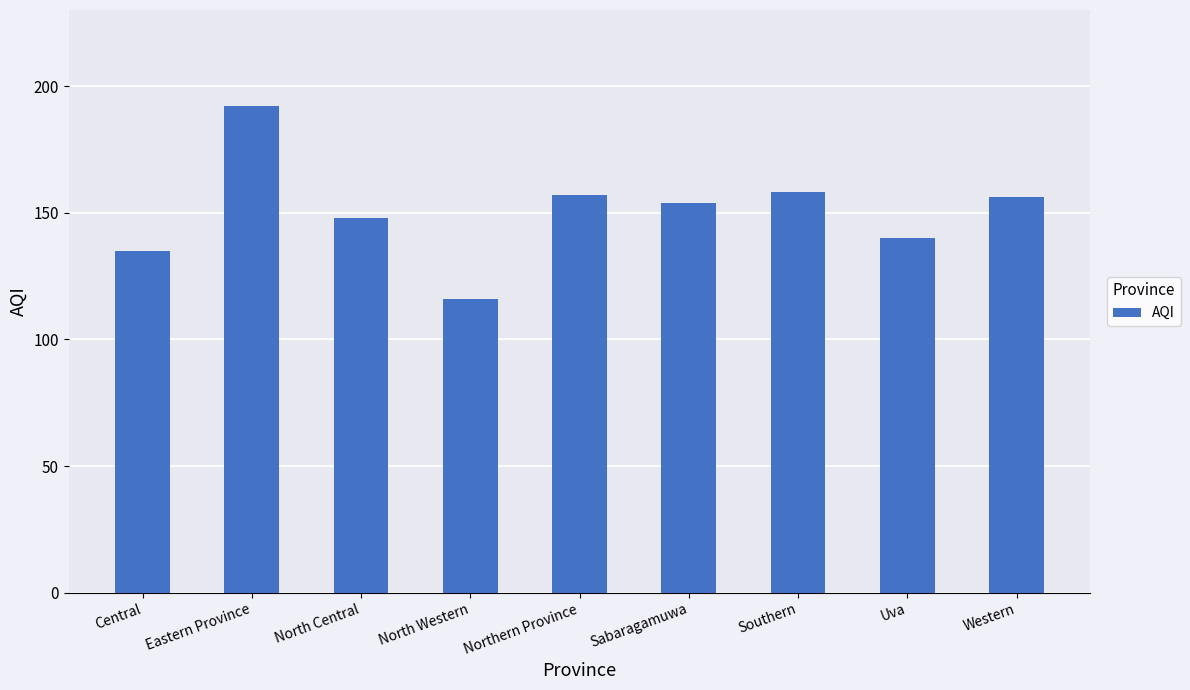

What value does the data have at Central, to the nearest 5?

135